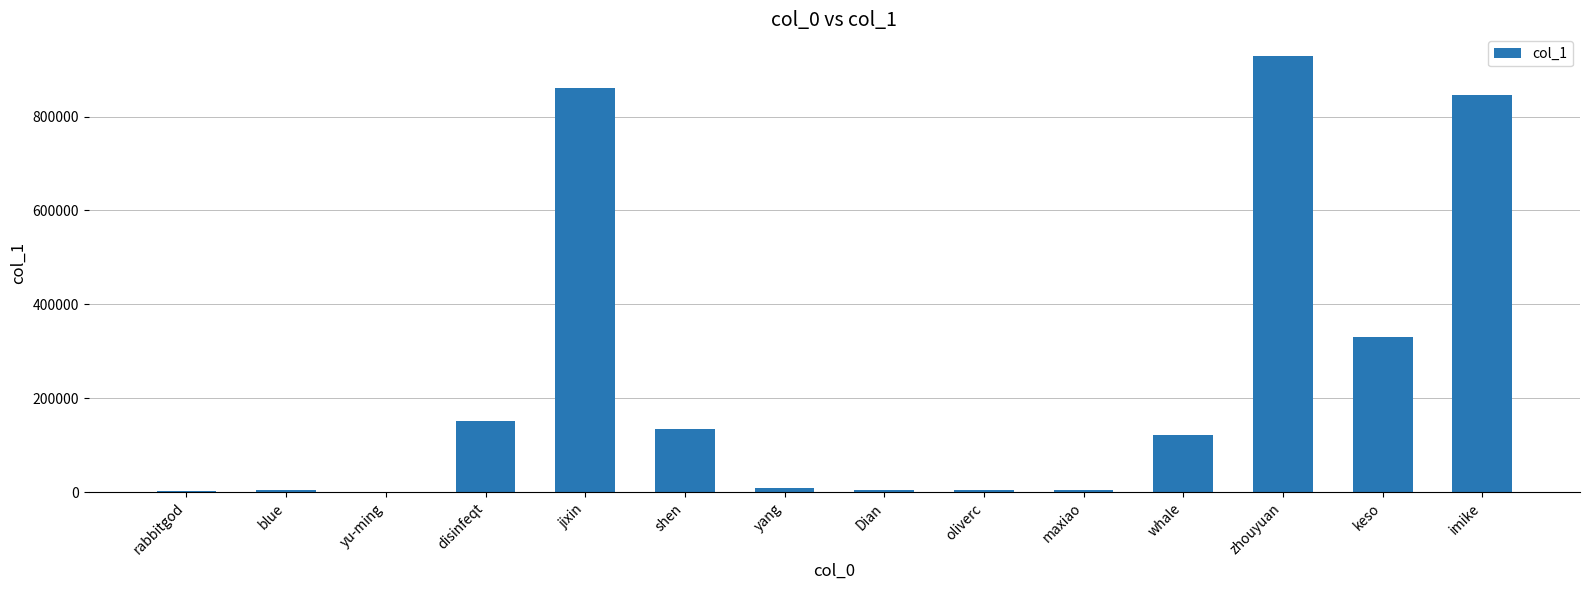

Where is the data nearest to the value 464299?

keso